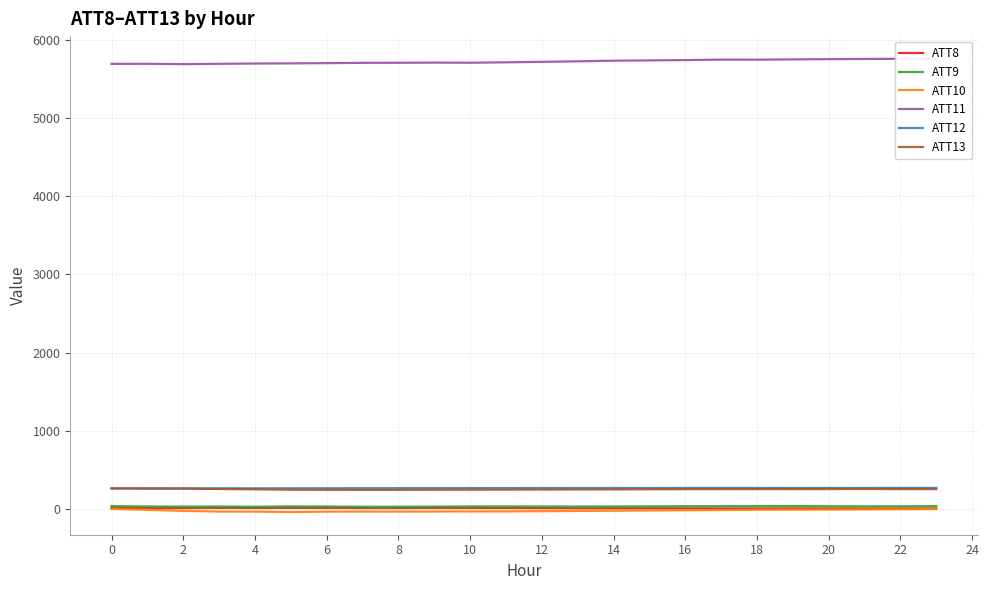

In ATT8, how many points are higher than both neighbors (excluding endpoints)?

5